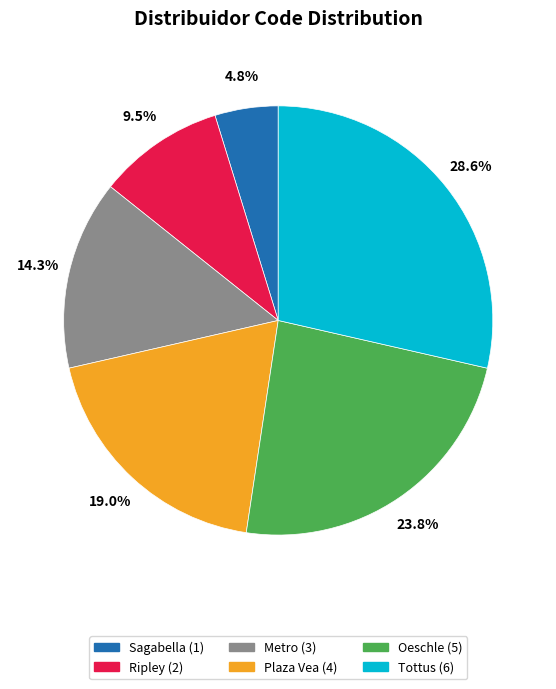

Is it true that Metro is 29% of the pie?

False